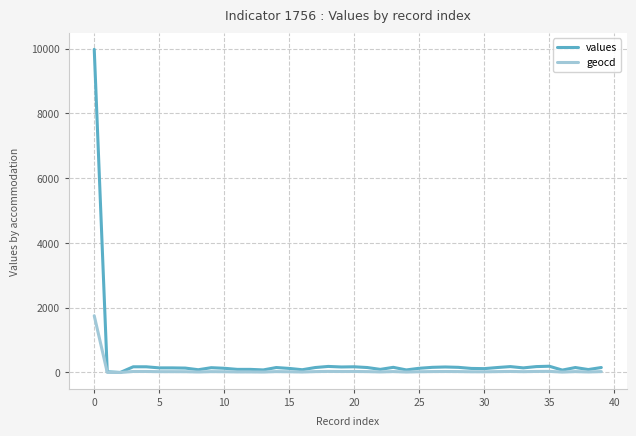

List the series in order of their peak value, lowest first.

geocd, values